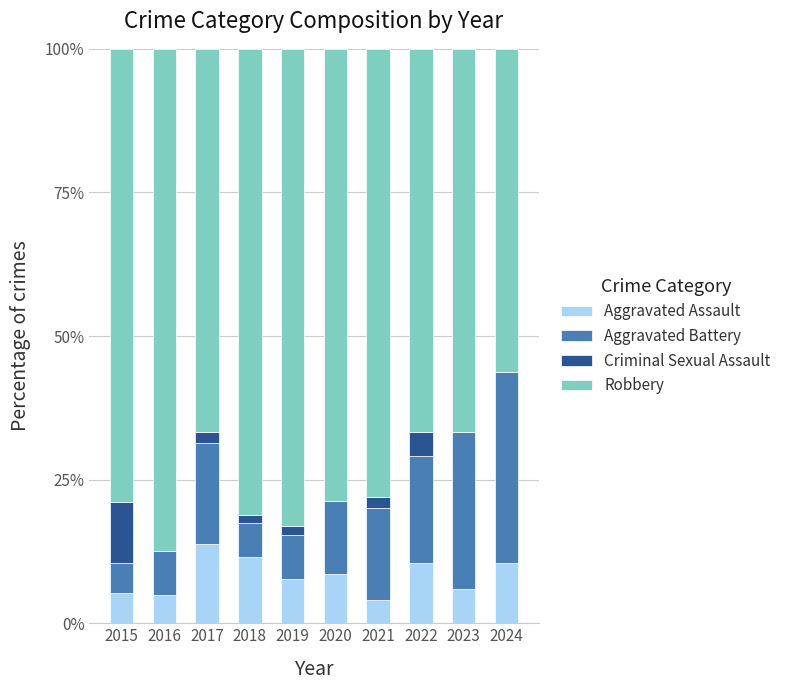

The value of Aggravated Assault at 2016 is 5.0. True or false?

True